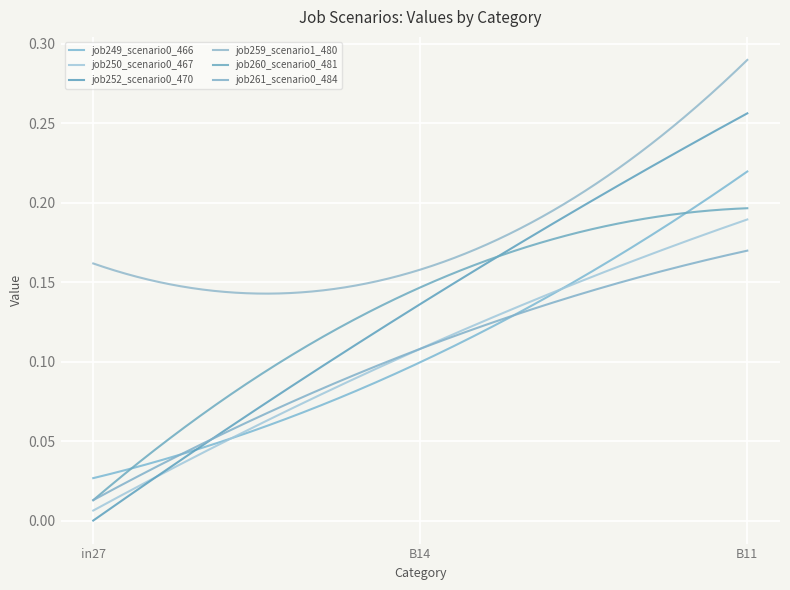

Is this an area chart (filled region under the line)?

No